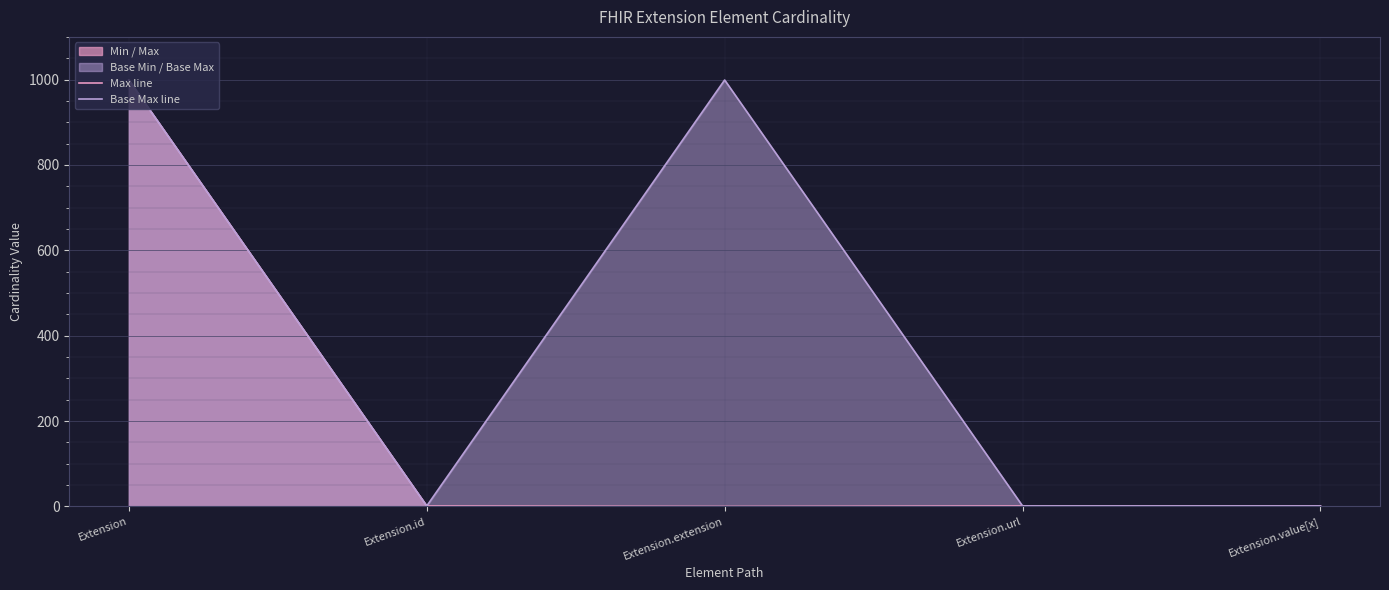

Reading left to right, what are all the values shown in this chart?

Max line: Extension=999	Extension.id=1	Extension.extension=0	Extension.url=1	Extension.value[x]=1
Base Max line: Extension=999	Extension.id=1	Extension.extension=999	Extension.url=1	Extension.value[x]=1